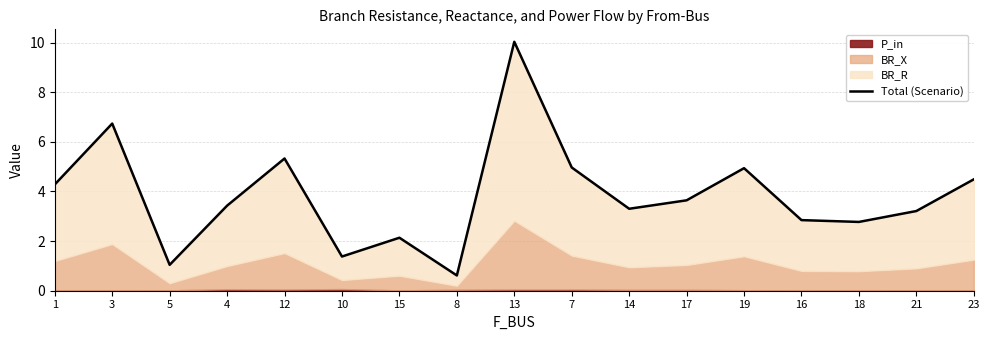

Is it true that the value at 21 is 3.2?

True